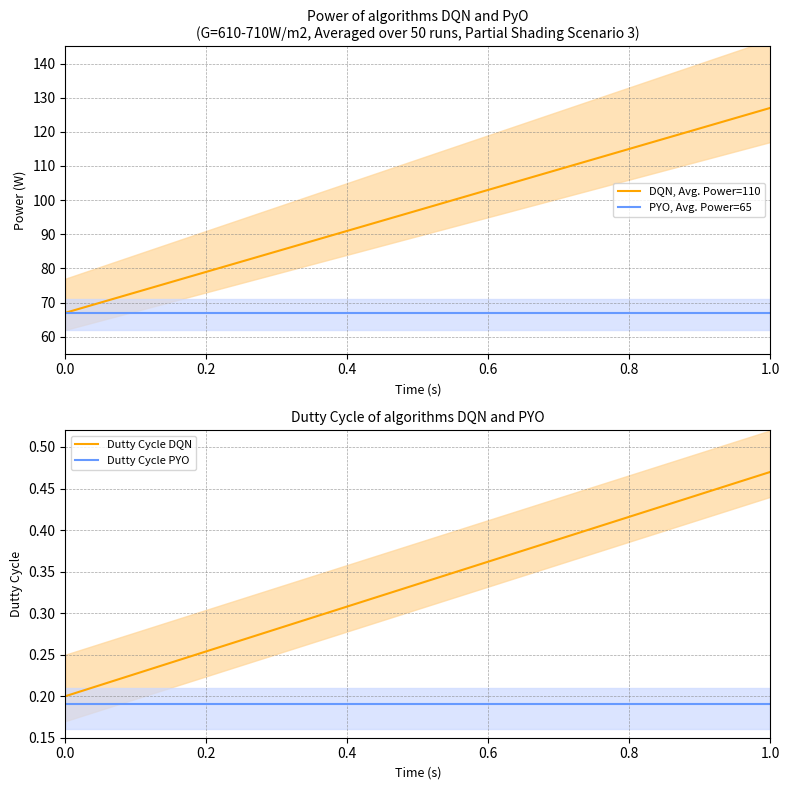

Rank the series by their maximum value, from lowest to highest.

Dutty Cycle PYO, Dutty Cycle DQN, PYO, Avg. Power=65, DQN, Avg. Power=110